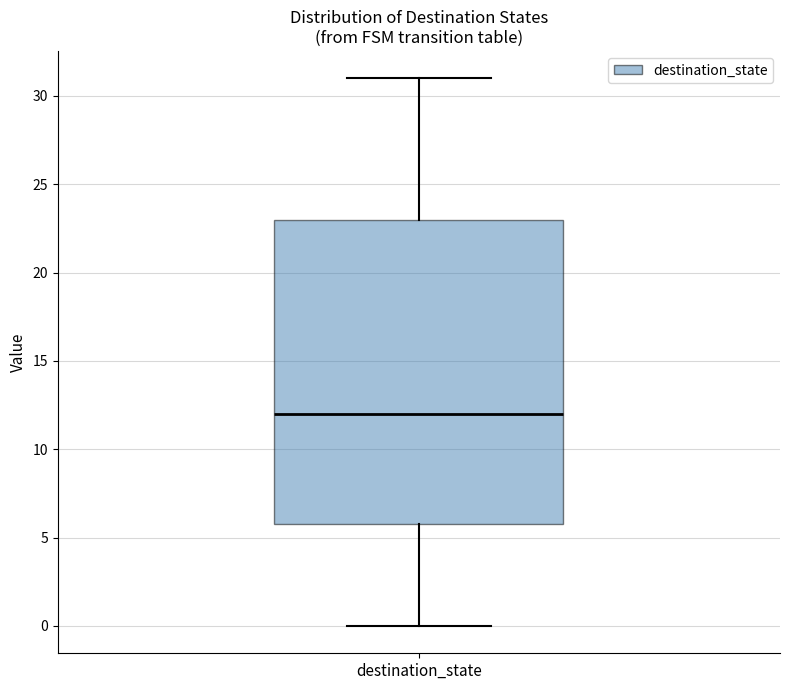

Transcribe this box plot: give where the median line is, the range the box spans, and where the two whiskers end, as read against the y-axis. The values are not printed on the chart, so give them approximately, as read against the axis.

median 12, box 6 to 23, whiskers 0 to 31